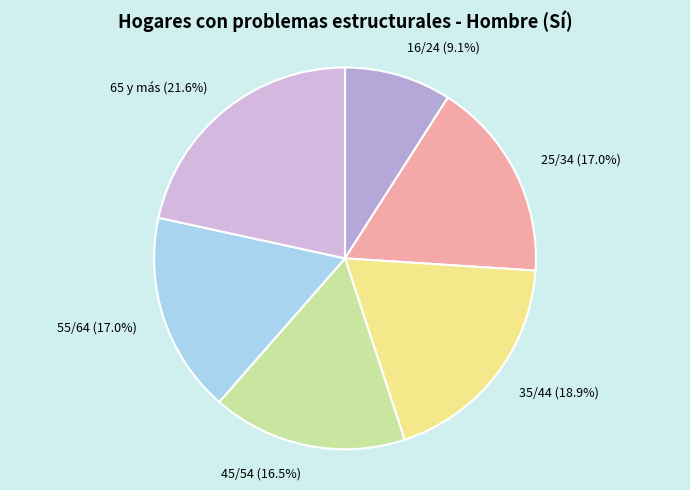

To the nearest percent, what is the average slice percentage?

17%